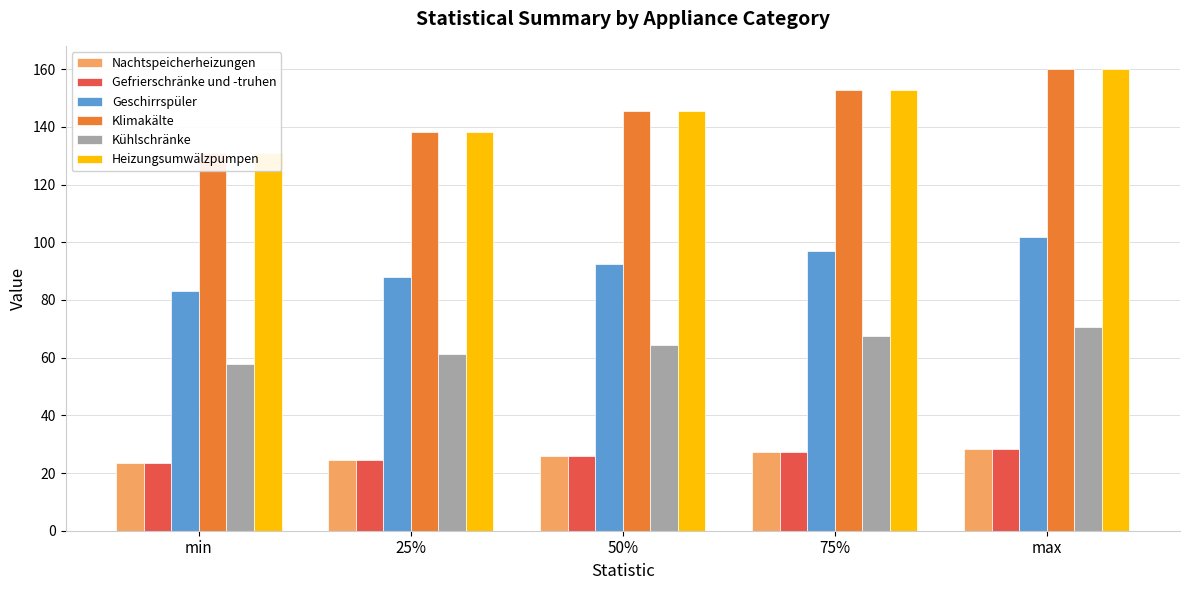

Is it true that Geschirrspüler equals 177.6 at max?

False